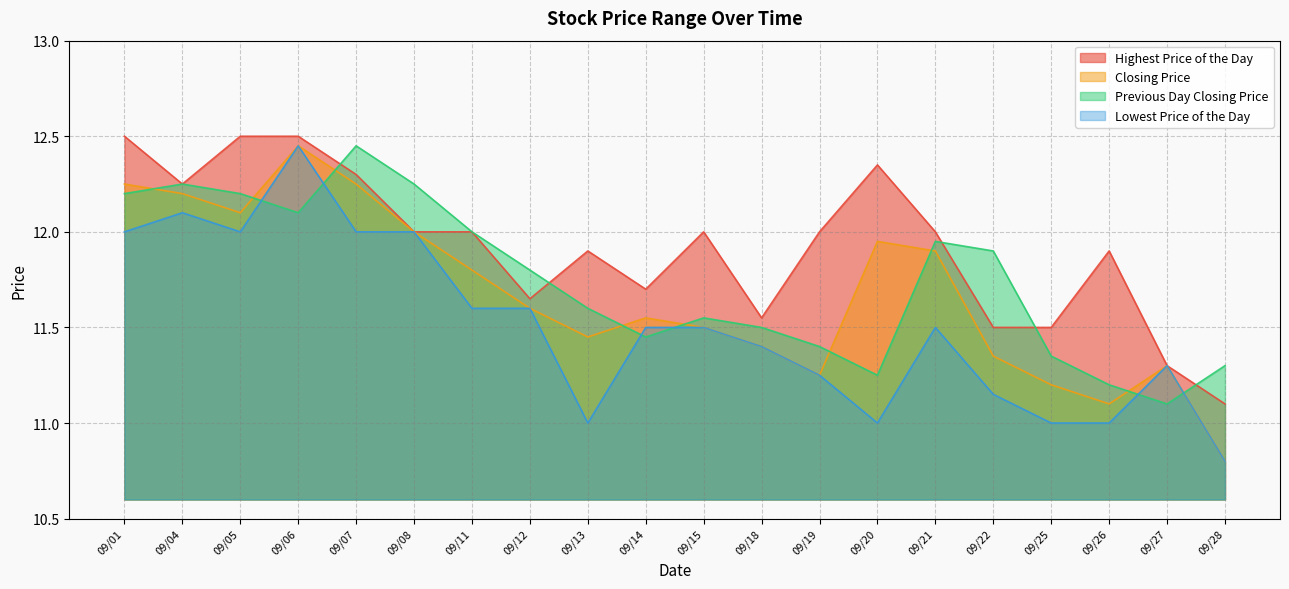

How many times do Previous Day Closing Price and Closing Price cross each other?

9